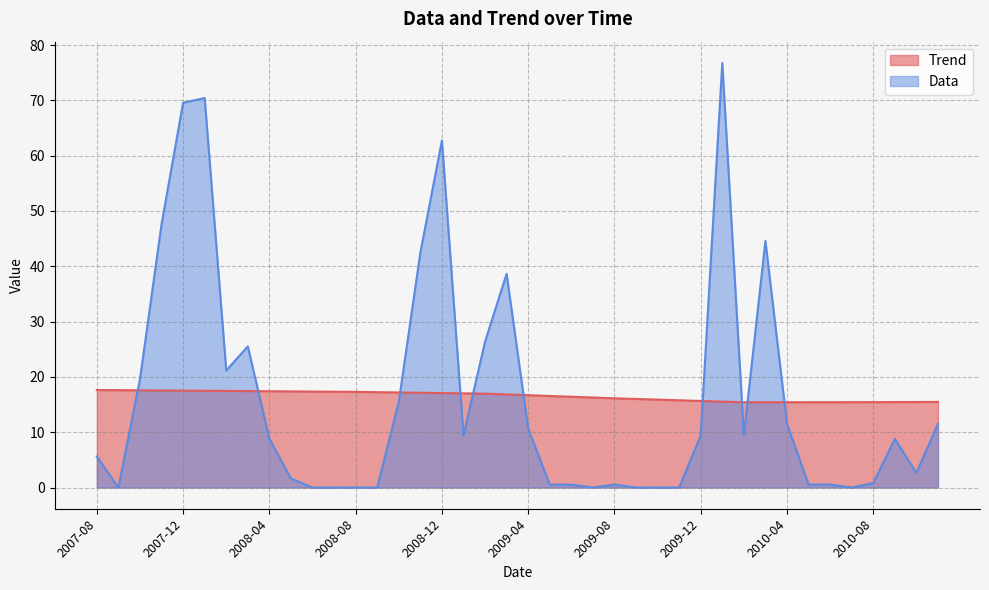

The value of Trend at 2009-01 is 17.0. True or false?

True